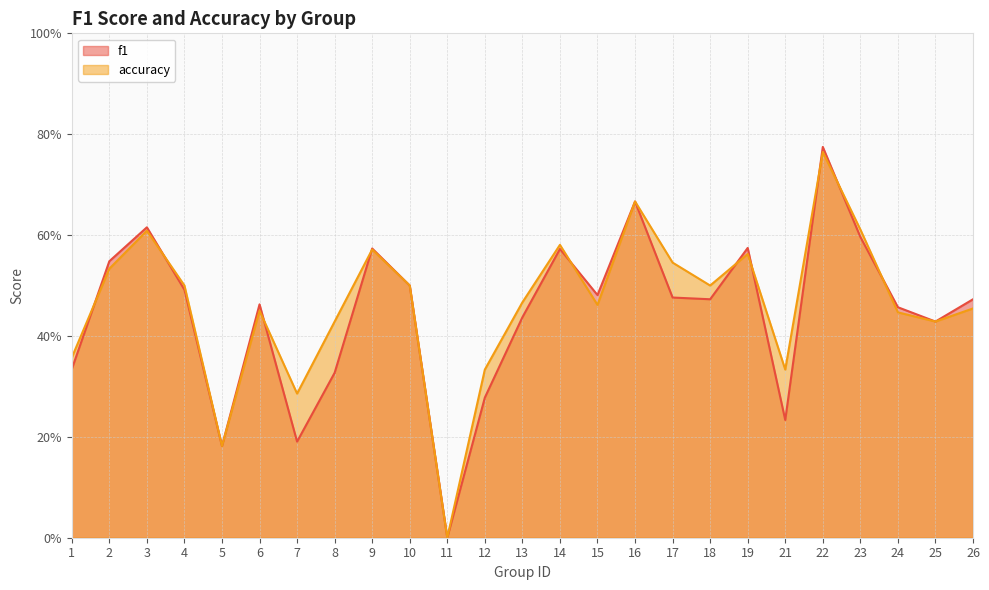

How many lines are shown in the chart?

2